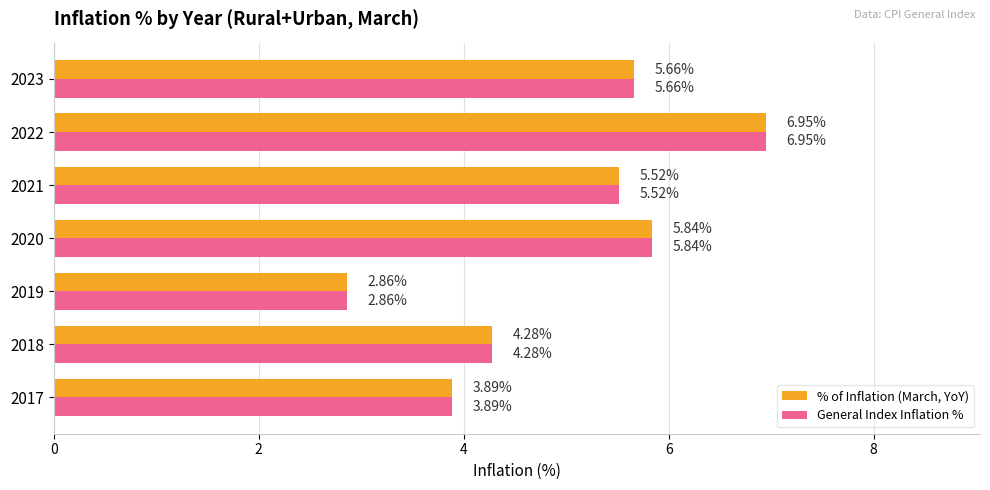

What is the average value of the % of Inflation (March, YoY) series?

5.0